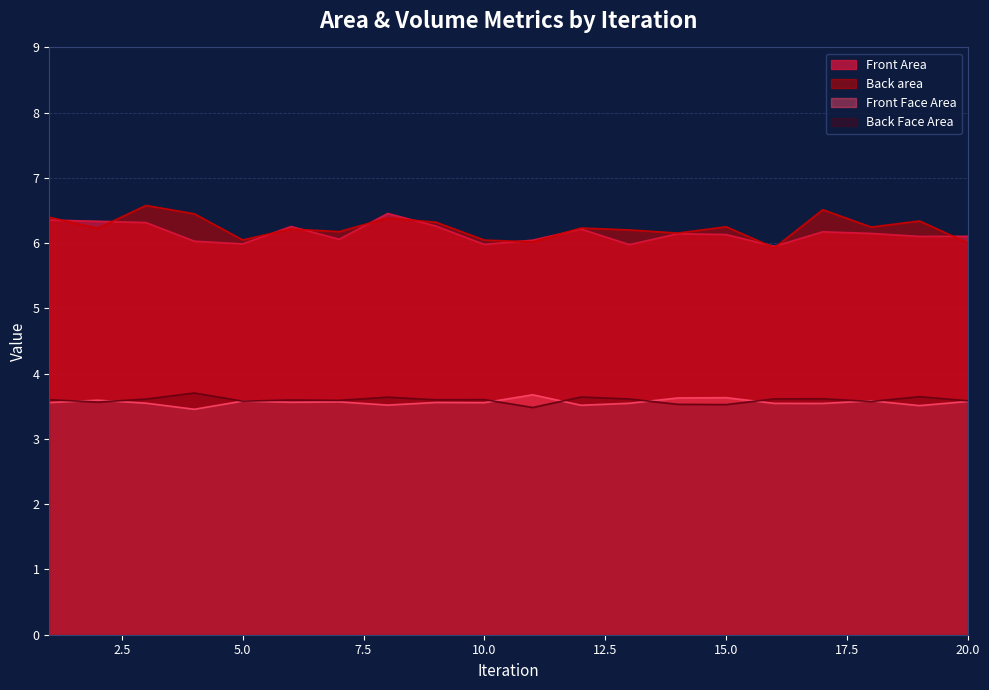

Read the Back area value at 17.

6.5